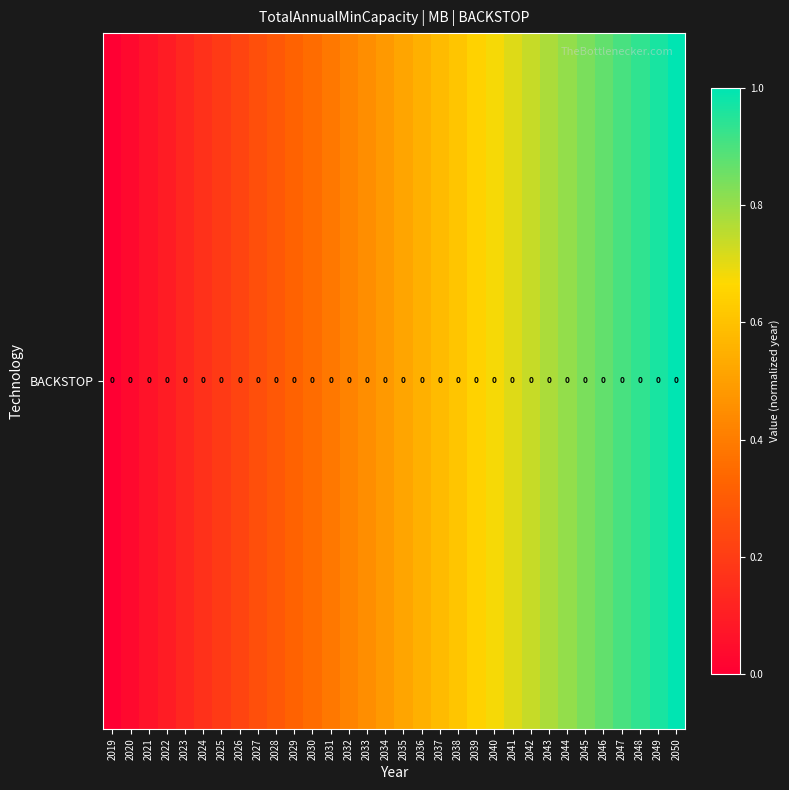

Rank the categories by value from lowest to highest.

2019, 2020, 2021, 2022, 2023, 2024, 2025, 2026, 2027, 2028, 2029, 2030, 2031, 2032, 2033, 2034, 2035, 2036, 2037, 2038, 2039, 2040, 2041, 2042, 2043, 2044, 2045, 2046, 2047, 2048, 2049, 2050